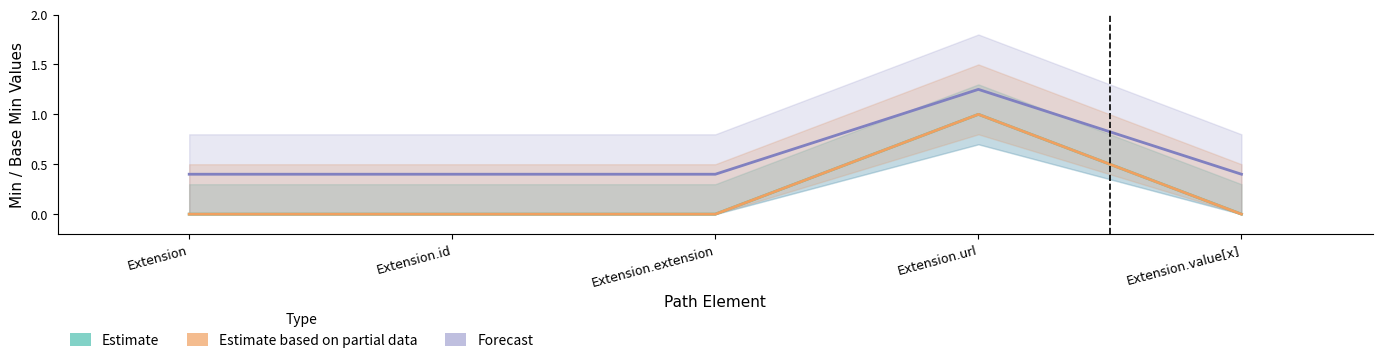

What is the difference between the Estimate based on partial data values at Extension.value[x] and Extension.url?

1.0